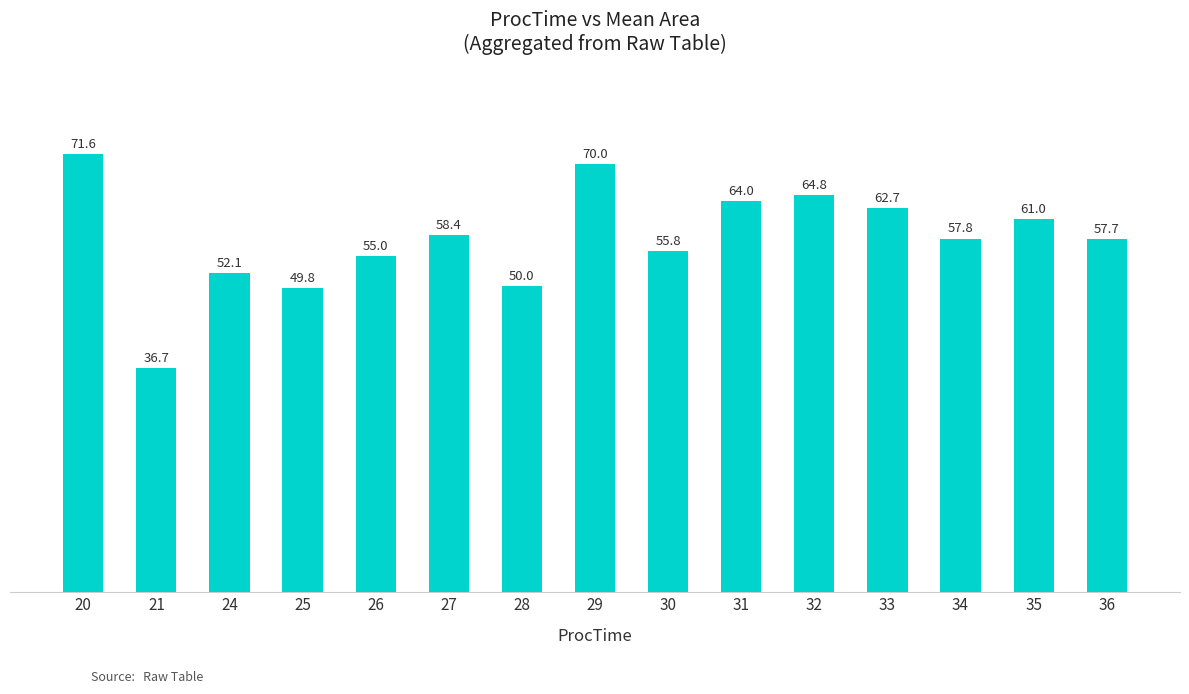

Reading left to right, extract all data points from this chart.

71.6	36.7	52.1	49.8	55.0	58.4	50.0	70.0	55.8	64.0	64.8	62.7	57.8	61.0	57.7